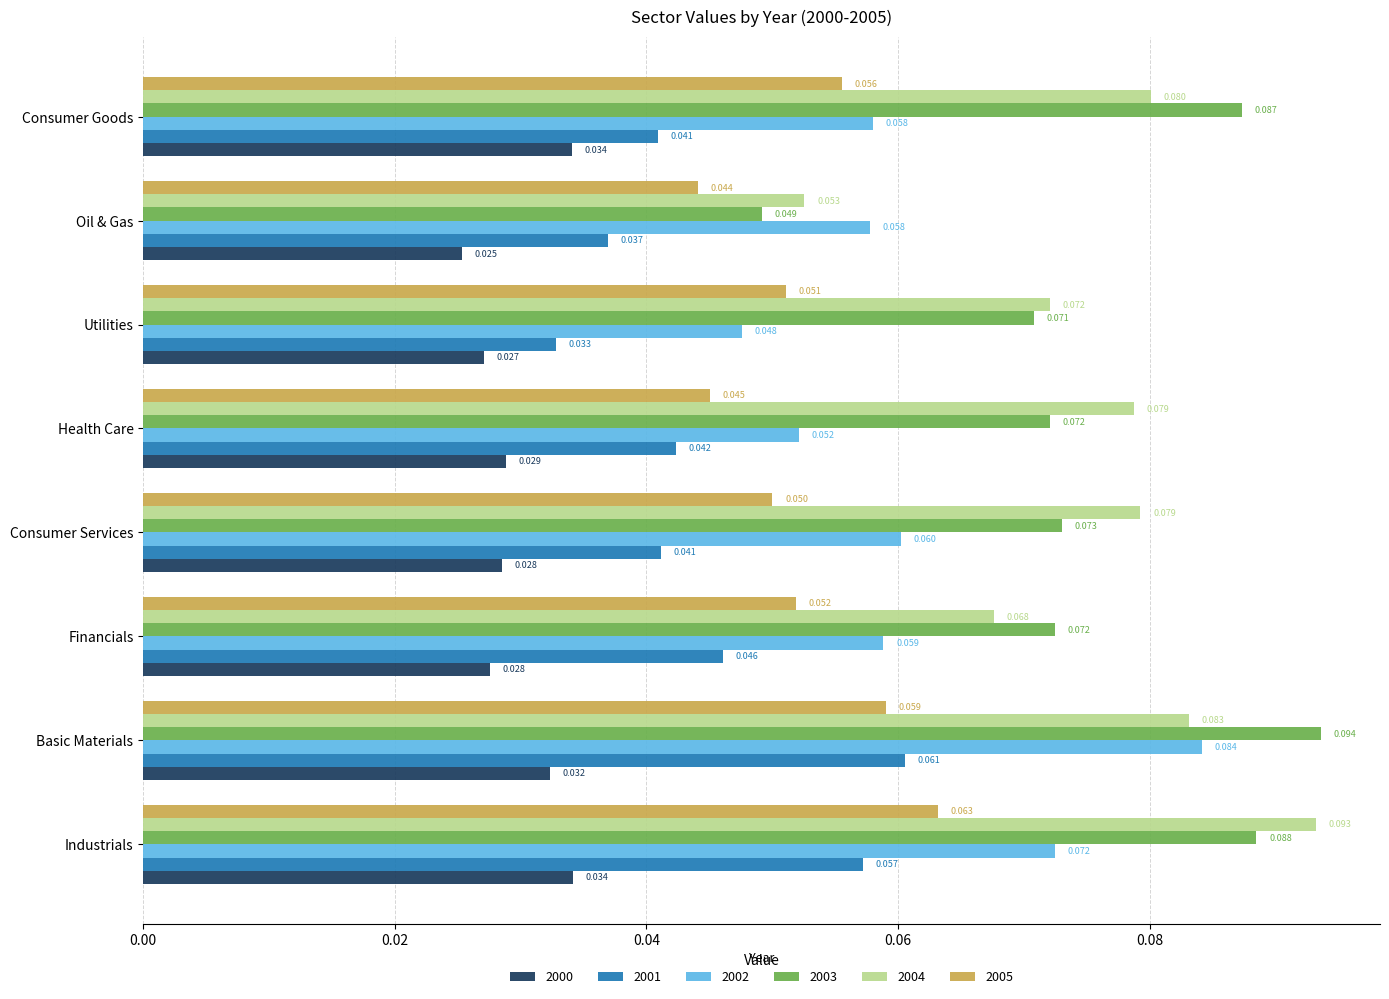

Which category has the highest value across all series?

Basic Materials